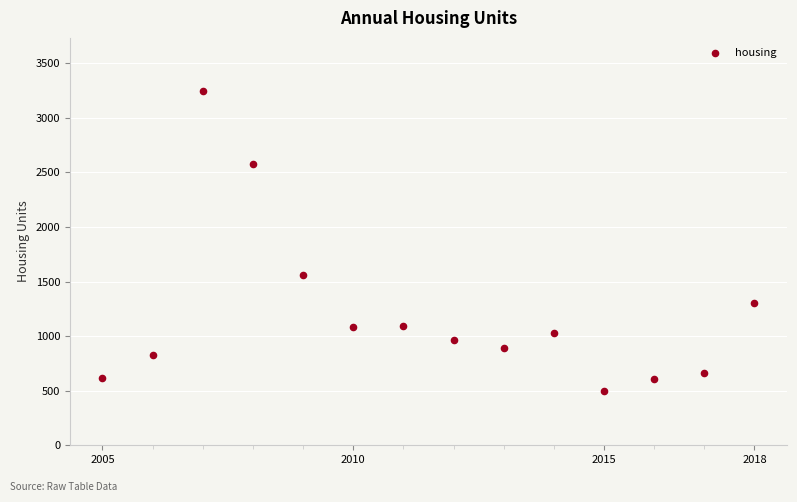

What Y value in the scatter plot is closest to 1871?

1561